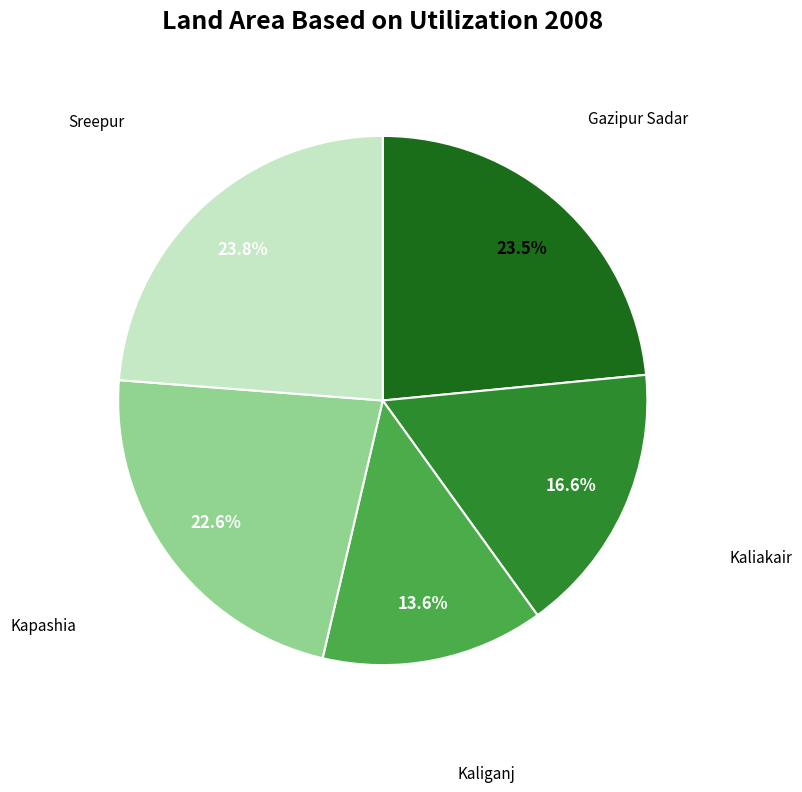

Is there any slice that represents more than half of the pie?

No